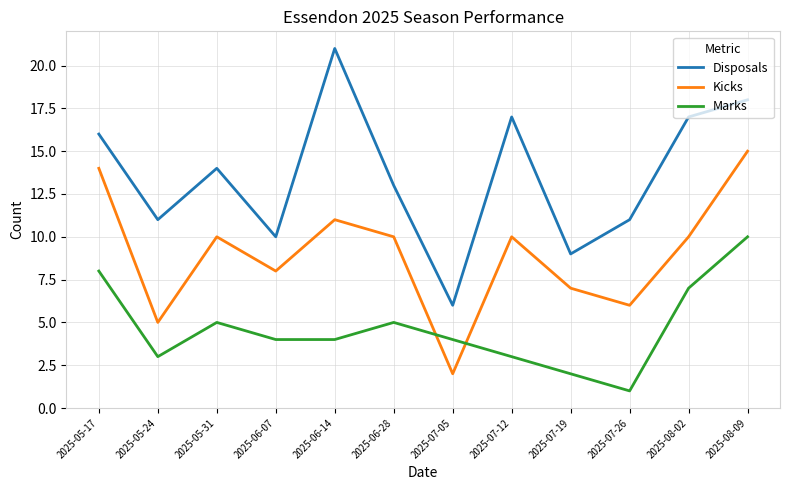

What is the total value across all series at 2025-07-05?

12